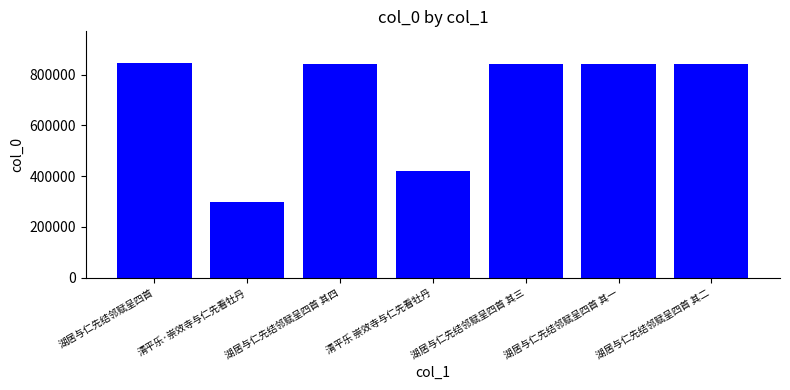

Which category has the lowest value across all series?

清平乐·崇效寺与仁先看牡丹